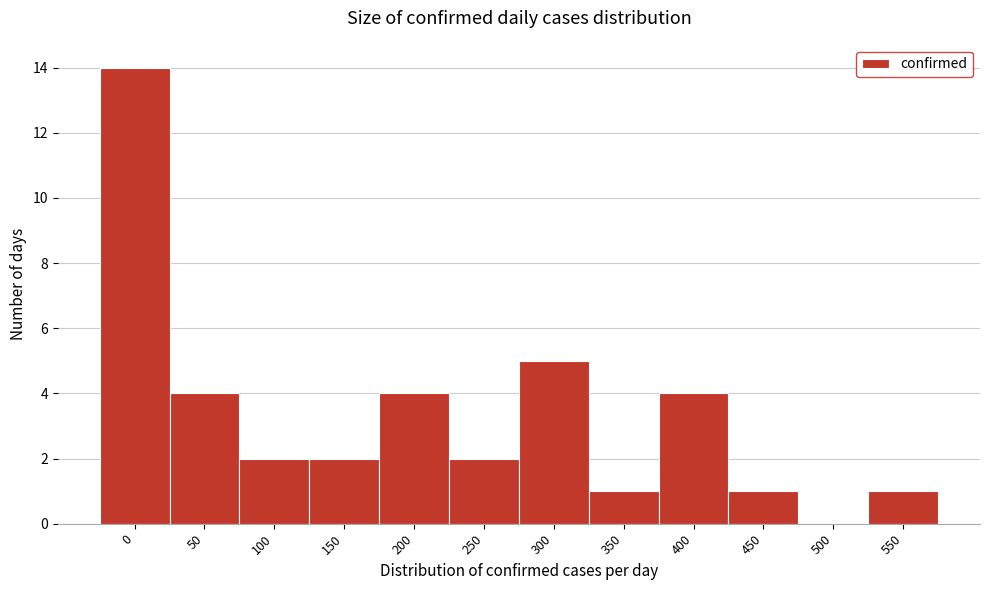

Reading left to right, transcribe all the data shown in this chart.

0=14	50=4	100=2	150=2	200=4	250=2	300=5	350=1	400=4	450=1	500=0	550=1